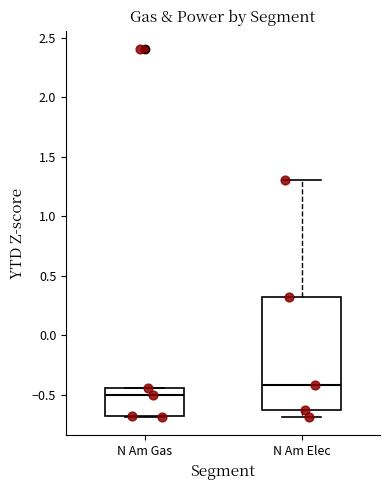

Where is the lower edge of the box for N Am Elec on the y-axis? The values are not printed on the chart, so give them approximately, as read against the axis.

-0.65